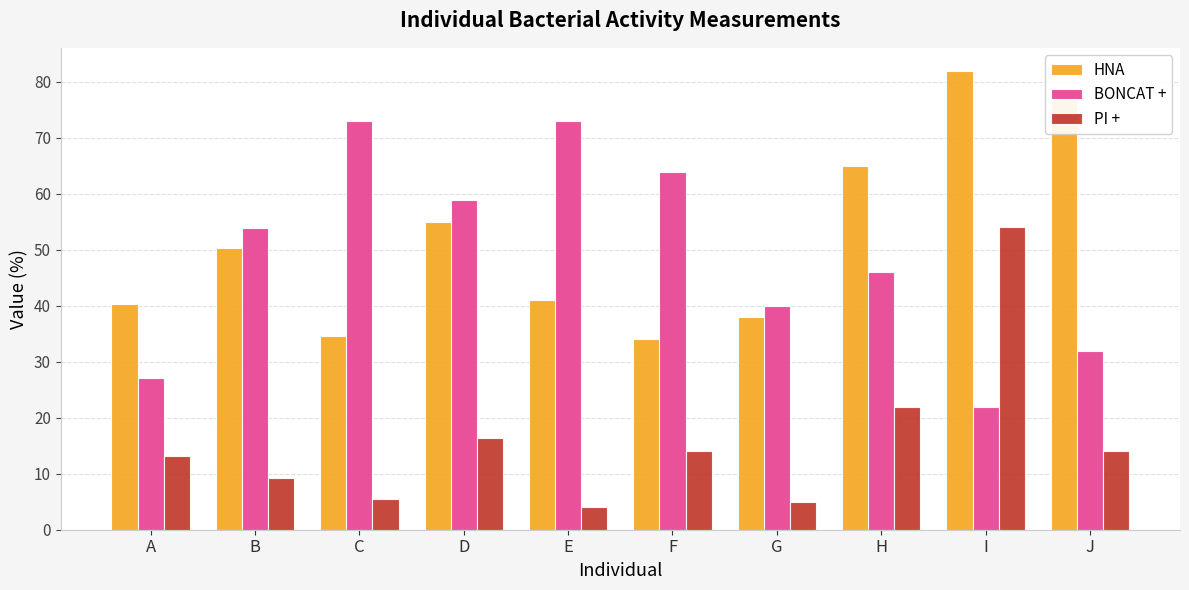

At how many categories does at least one series exceed 21?

10